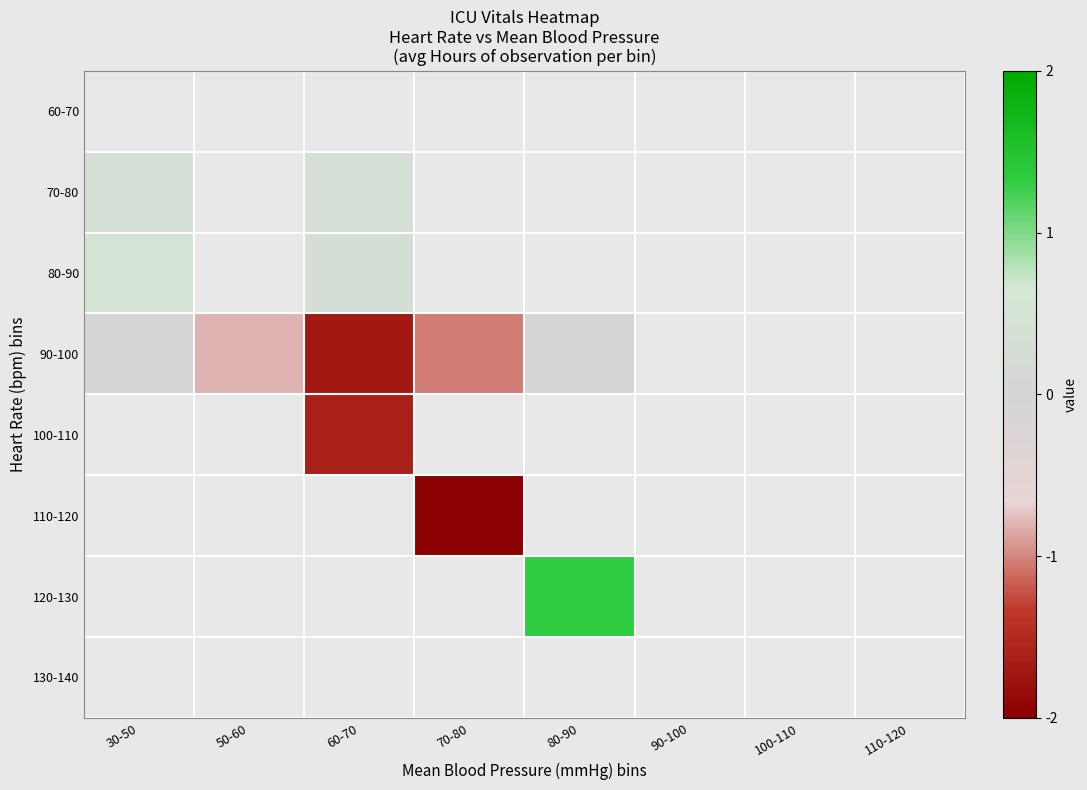

What is the lowest value of the 70-80 series?

0.3